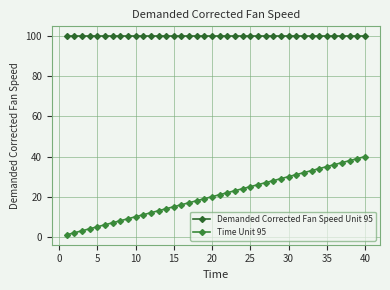

True or false: Demanded Corrected Fan Speed Unit 95 and Time Unit 95 intersect in this chart.

False